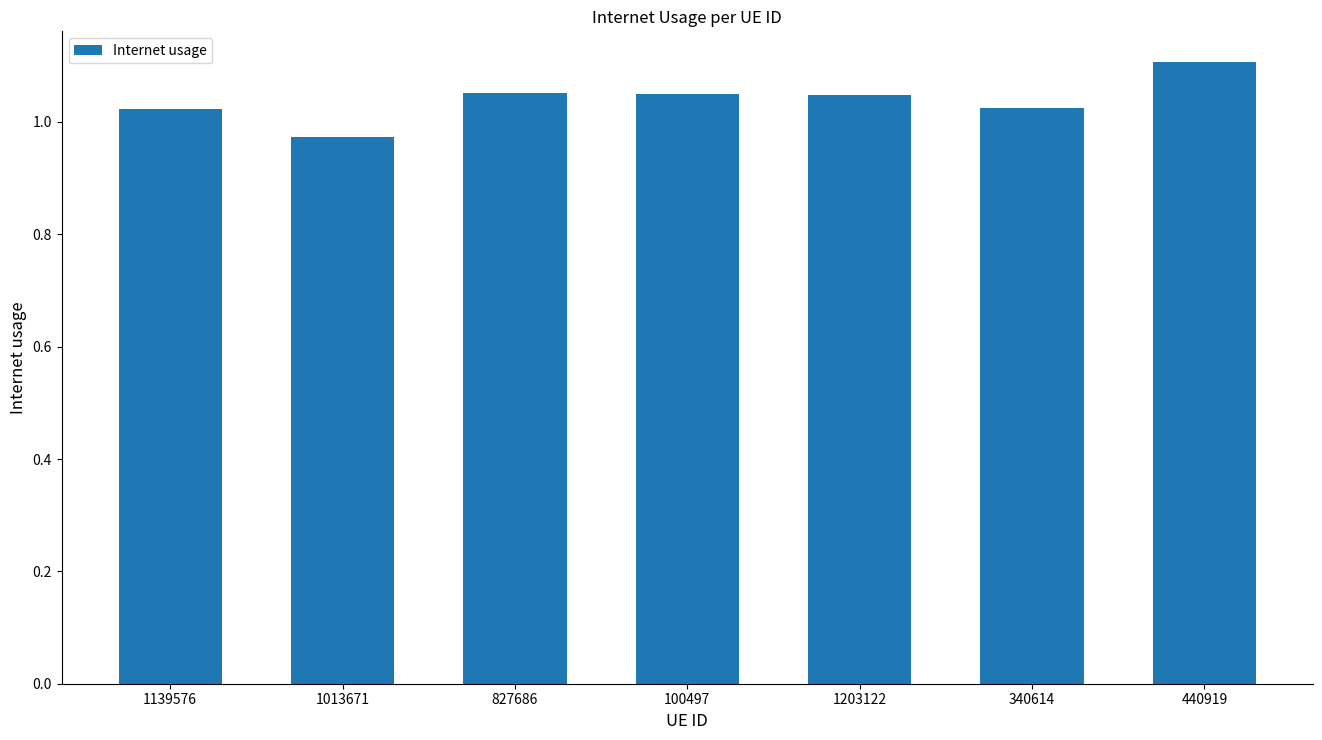

Which label corresponds to the largest value in the chart?

440919